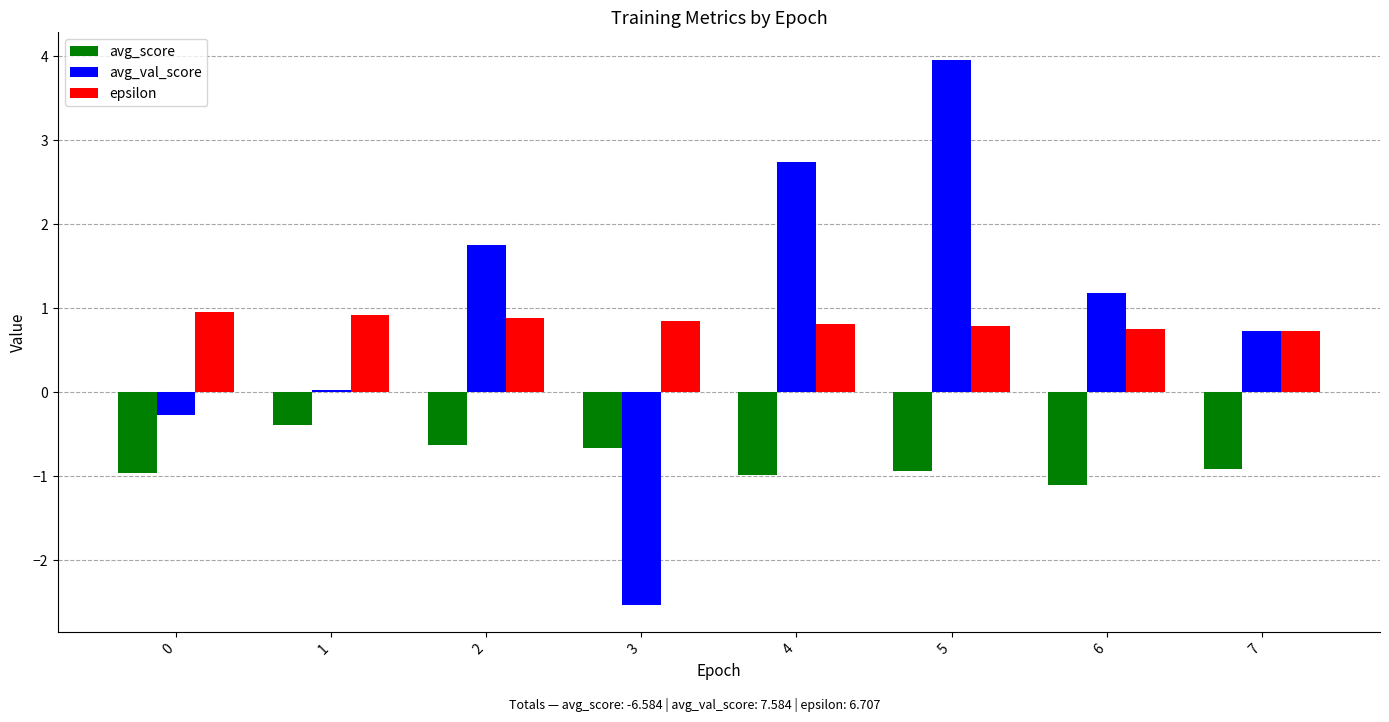

What is the total value across all series at 6?

0.8